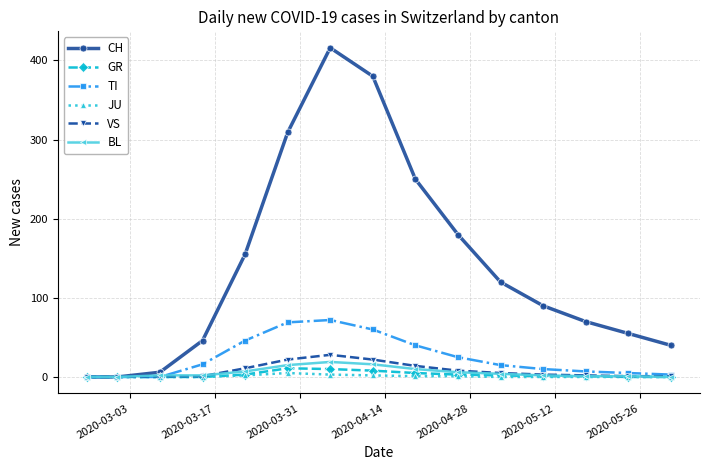

True or false: TI has more than 0 interior local peaks.

True